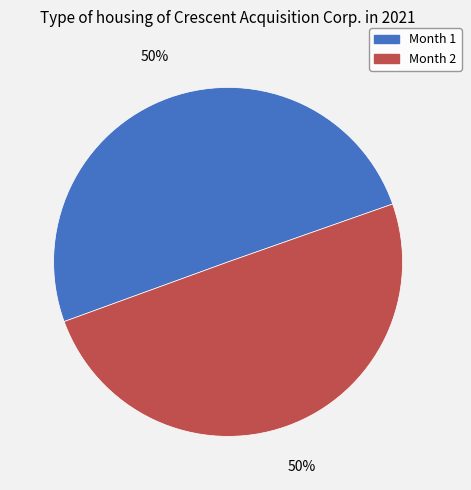

To the nearest percent, what is the average slice percentage?

50%